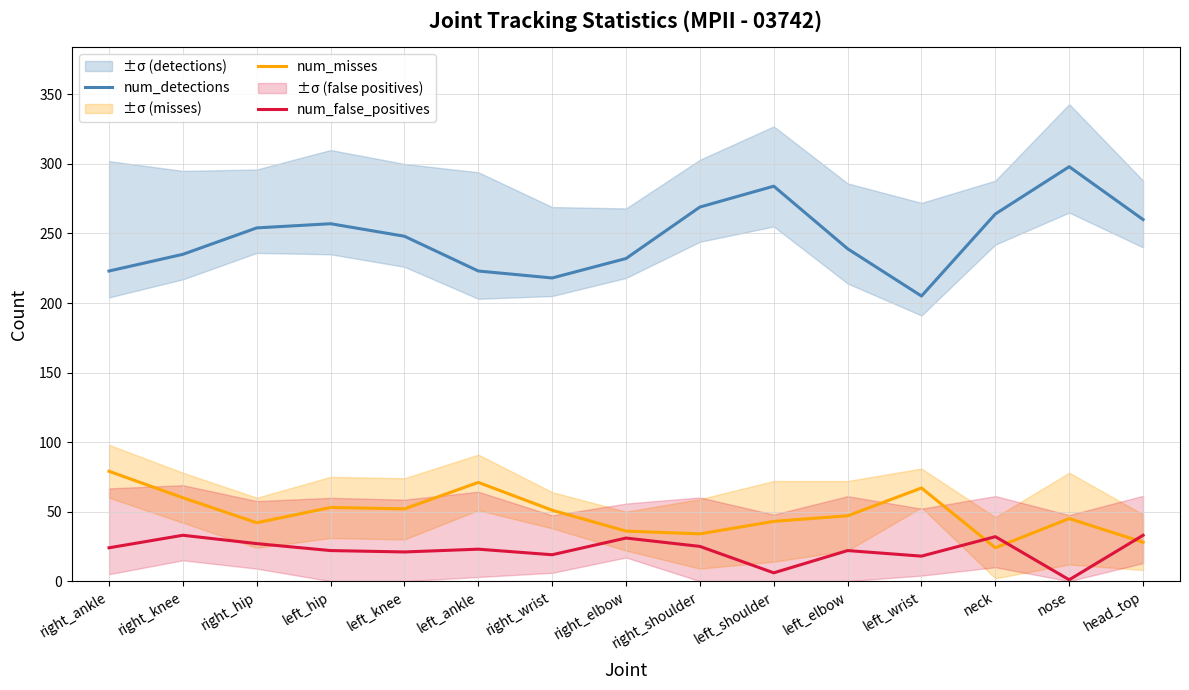

What is the average value of the num_false_positives series?

22